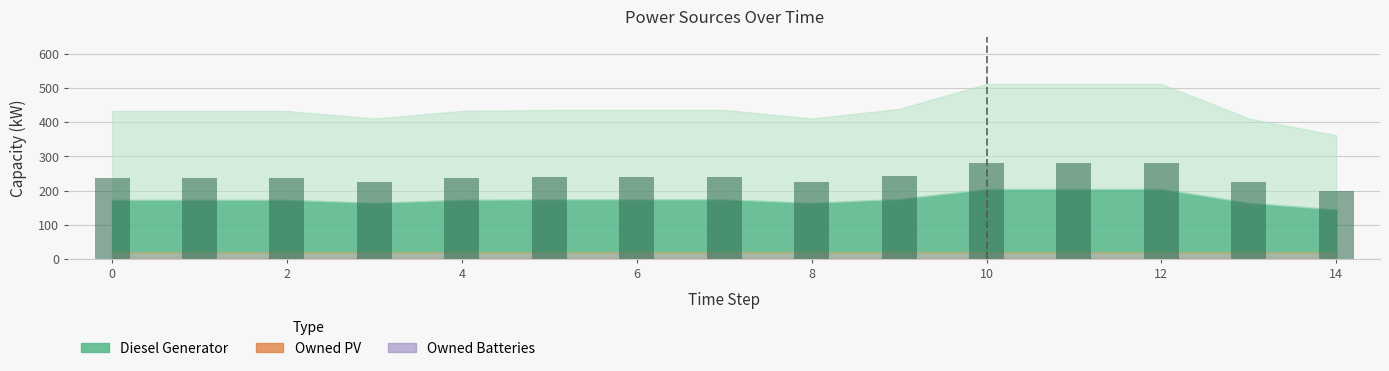

What is the greatest value displayed?

281.6